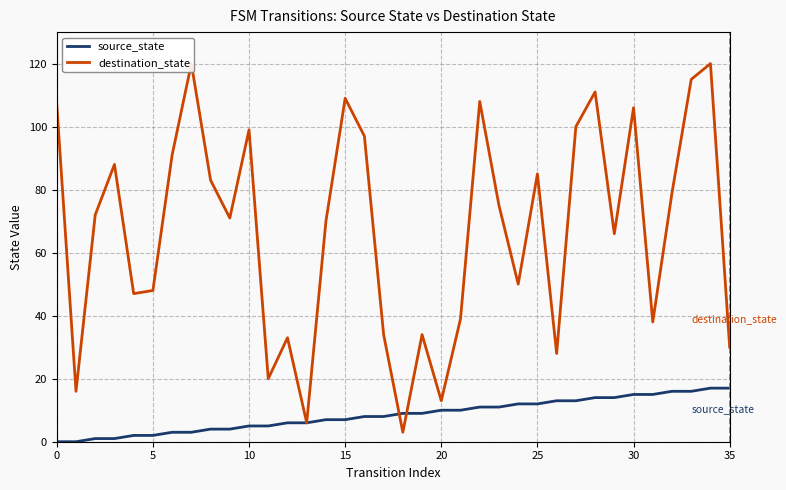

How many intersections are there between source_state and destination_state?

2